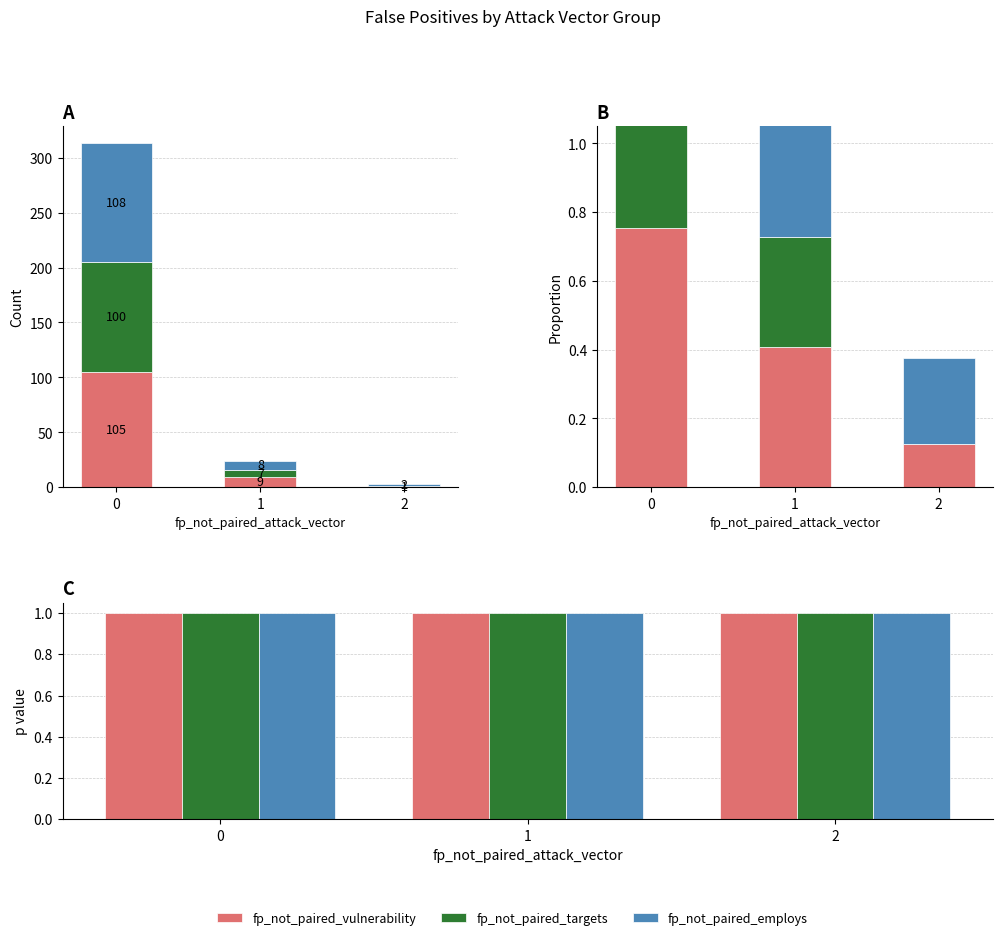

Where is fp_not_paired_targets nearest to the value 0?

2